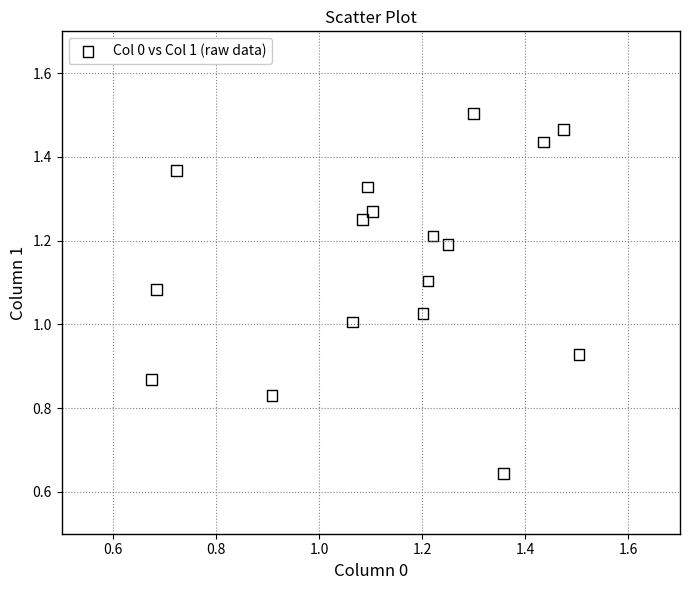

Count the number of points in this scatter plot.

17